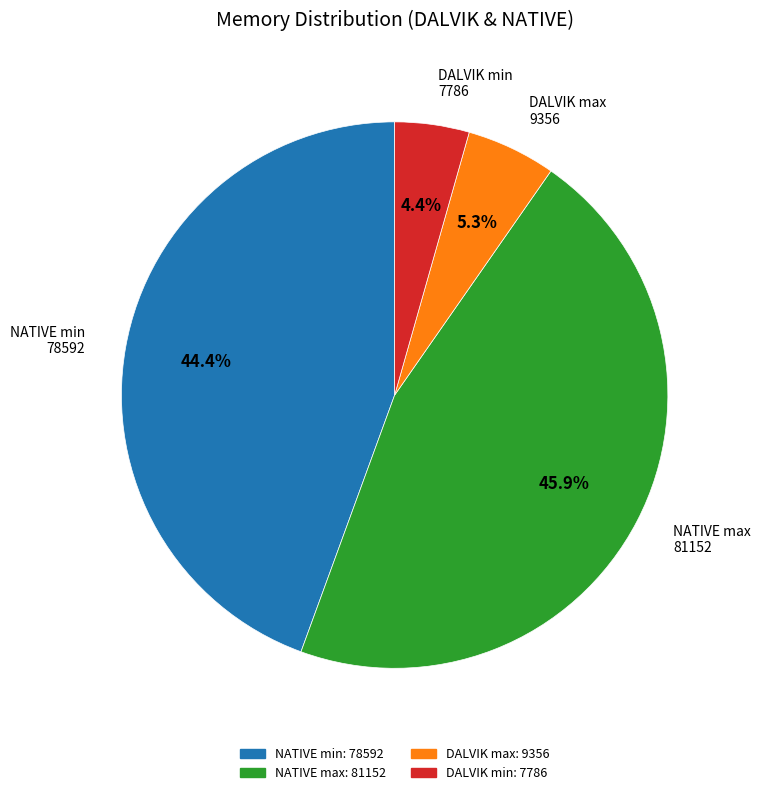

Which has a higher value, DALVIK max 9356 or DALVIK min 7786?

DALVIK max 9356